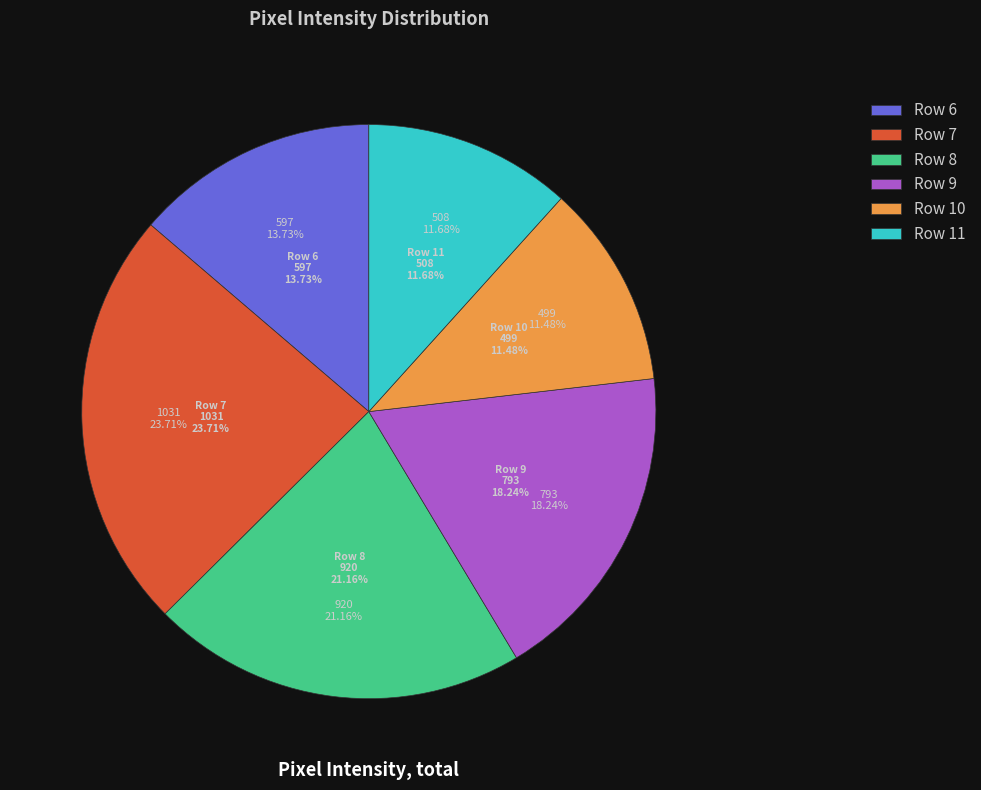

How many segments does this pie chart have?

5